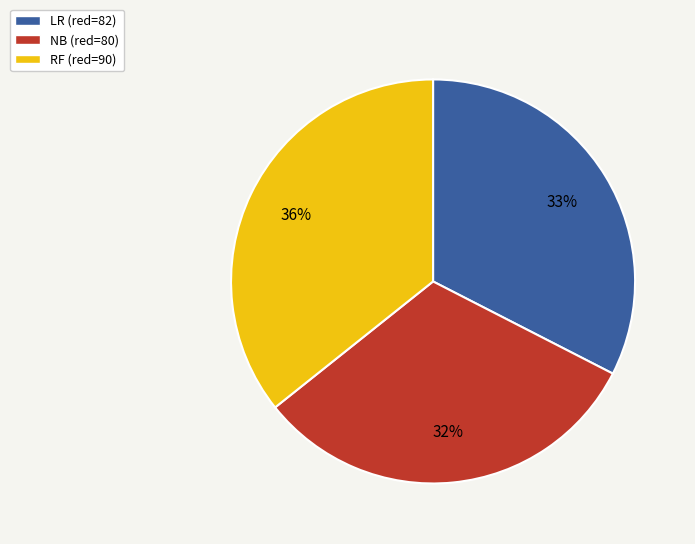

To the nearest percent, what portion does NB represent?

32%